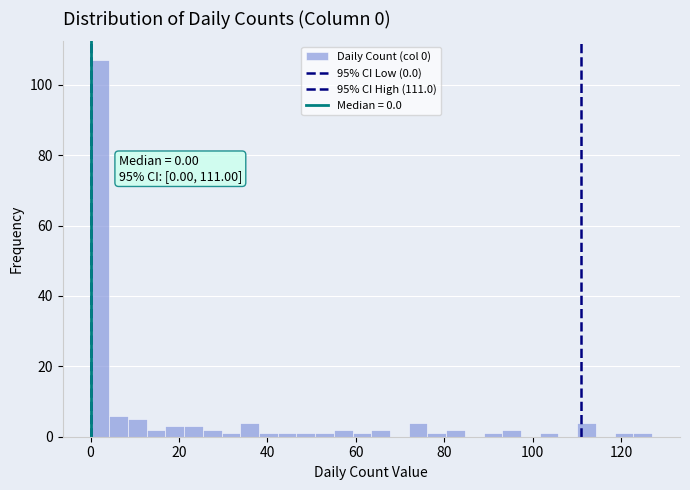

Read against the x-axis, roughly where is the centre of the tallest bar?

2